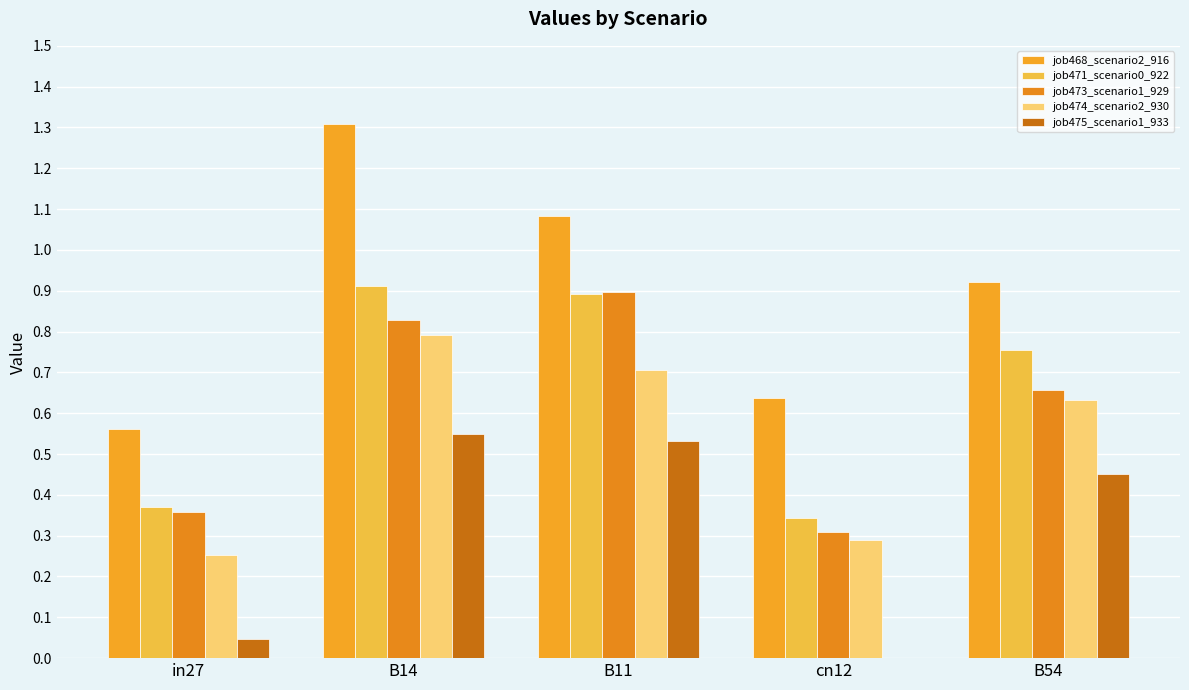

Count the number of data series in this chart.

5